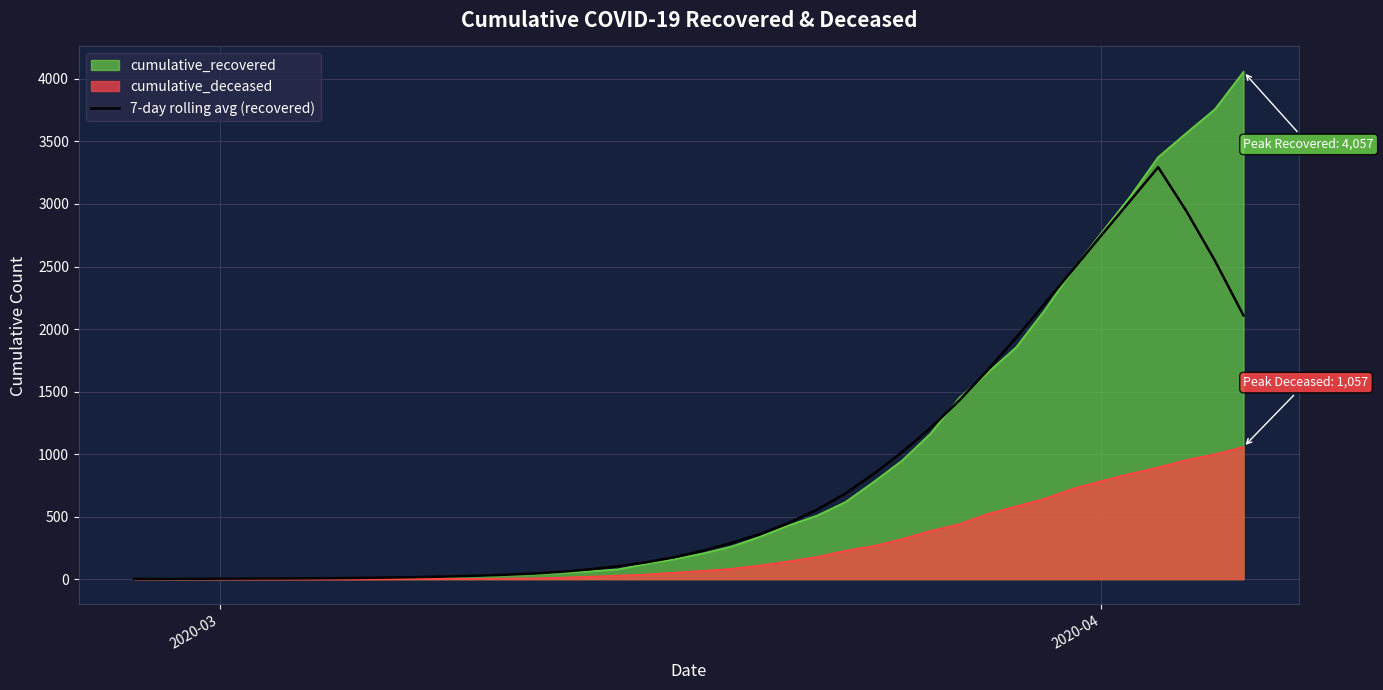

Which series has the widest spread of values?

cumulative_recovered